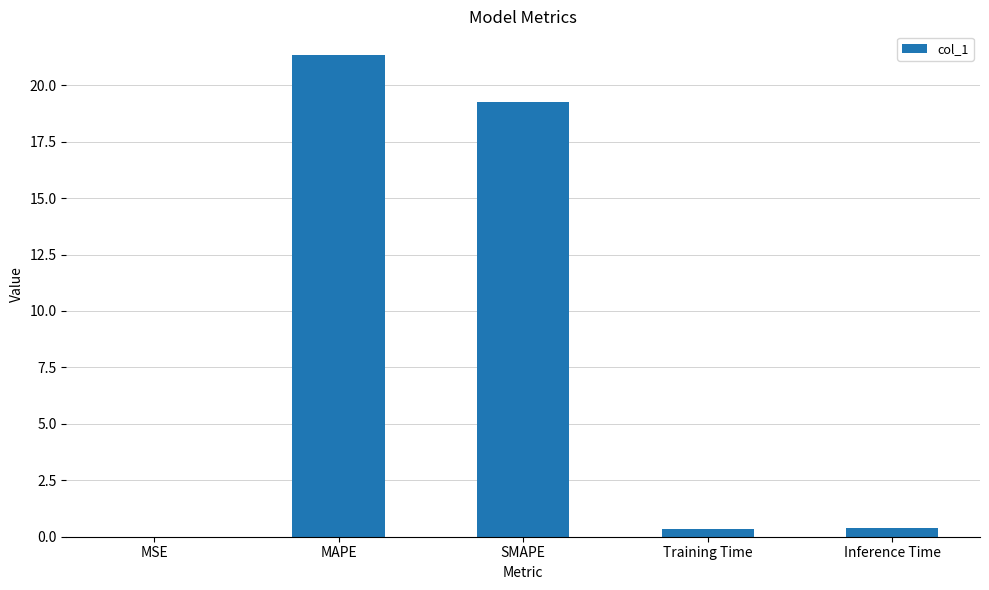

Are the bars horizontal?

No